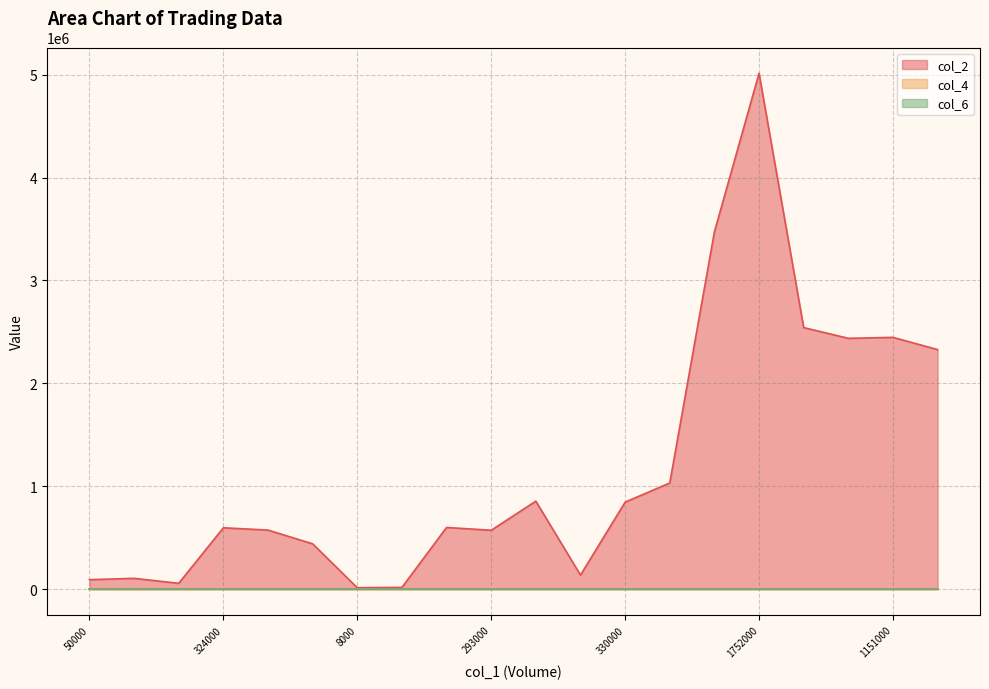

Reading left to right, list all the values displayed in this chart.

col_2: 92000.0	105180.0	56900.0	596510.0	573980.0	440500.0	14070.0	17600.0	599490.0	572360.0	855220.0	136700.0	845690.0	1031830.0	3471790.0	5012560.0	2541700.0	2437380.0	2446820.0	2327910.0
col_4: 1.8	2.0	2.5	1.9	2.0	1.8	1.8	1.8	1.7	2.0	2.4	2.5	2.8	2.8	3.2	3.2	3.0	2.5	2.2	2.0
col_6: 1.8	2.0	1.9	1.8	1.8	1.8	1.7	1.8	1.7	2.0	2.4	2.5	2.5	2.8	3.1	2.9	2.9	2.4	2.0	1.9